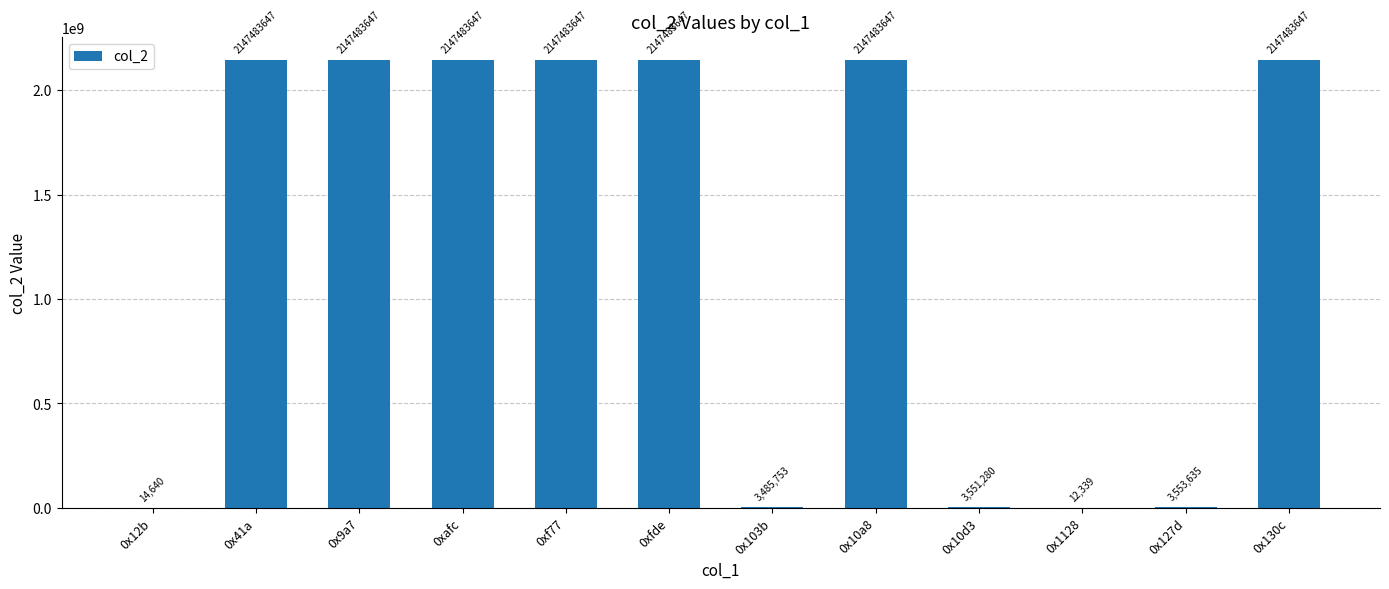

Reading left to right, transcribe all the data shown in this chart.

0x12b=14640	0x41a=2147483647	0x9a7=2147483647	0xafc=2147483647	0xf77=2147483647	0xfde=2147483647	0x103b=3485753	0x10a8=2147483647	0x10d3=3551280	0x1128=12339	0x127d=3553635	0x130c=2147483647